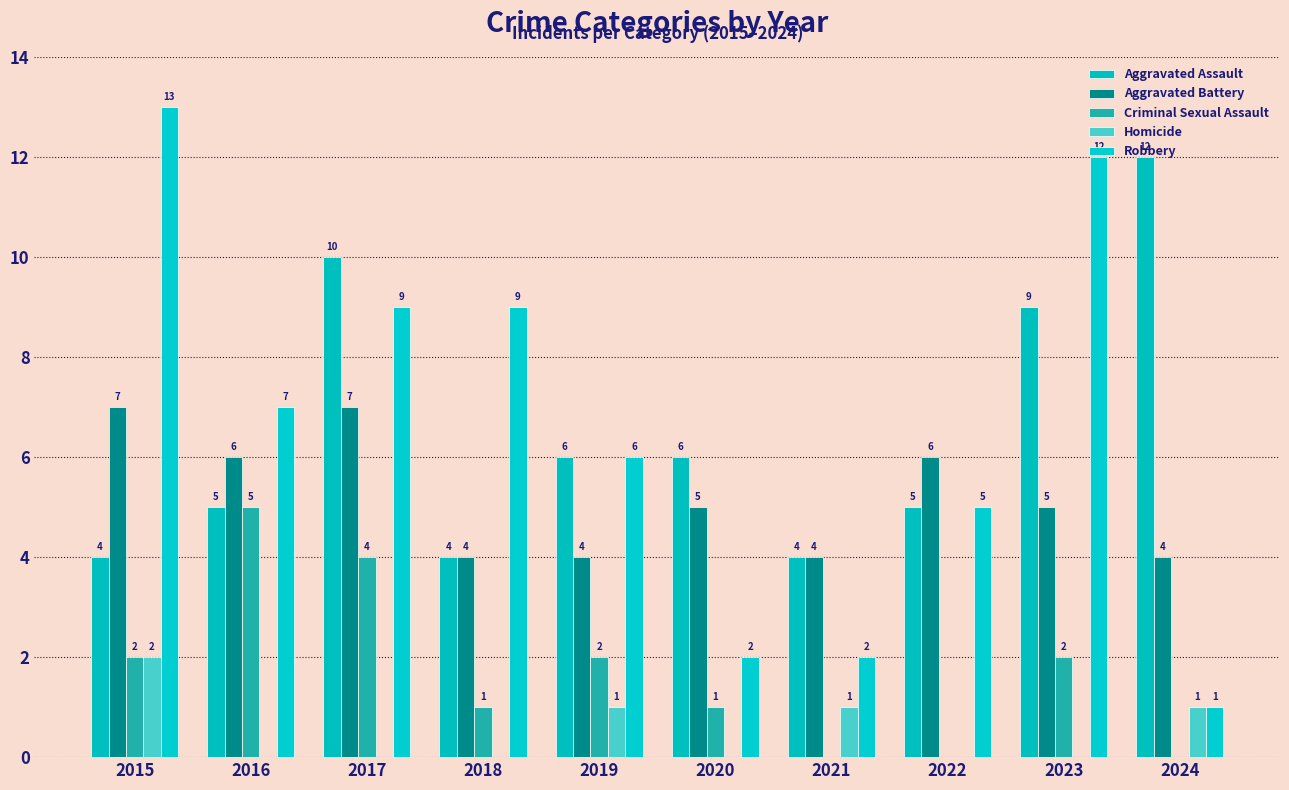

At which label is Homicide closest to 1?

2019